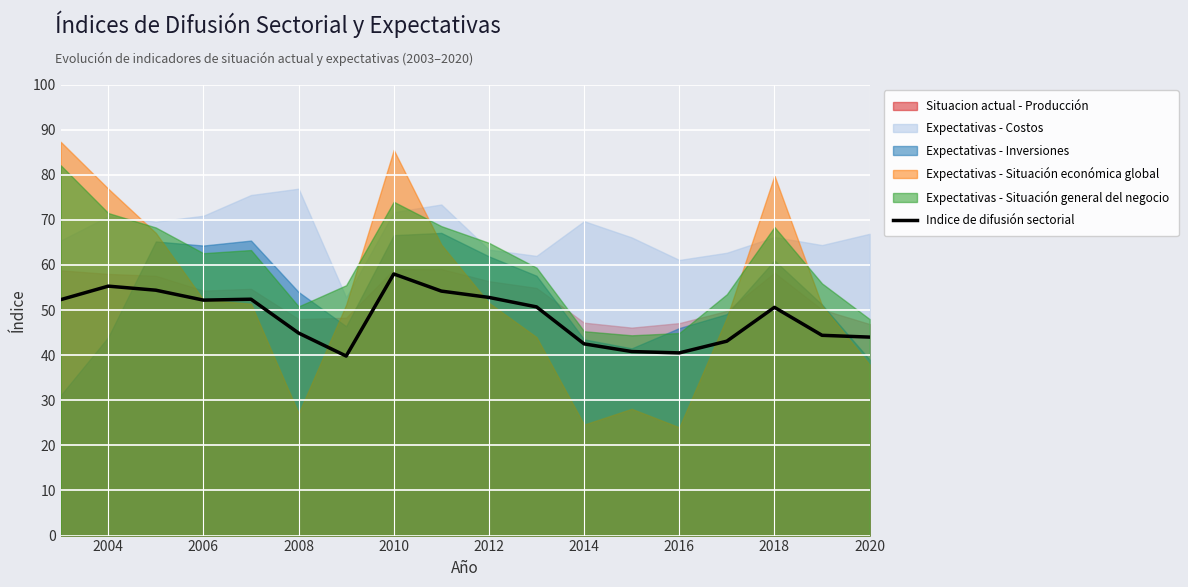

Is it true that Indice de difusión sectorial equals 88.3 at 2010?

False